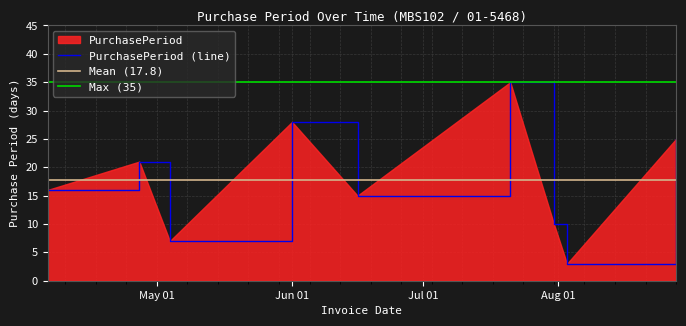

What is the maximum value for PurchasePeriod (line)?

35